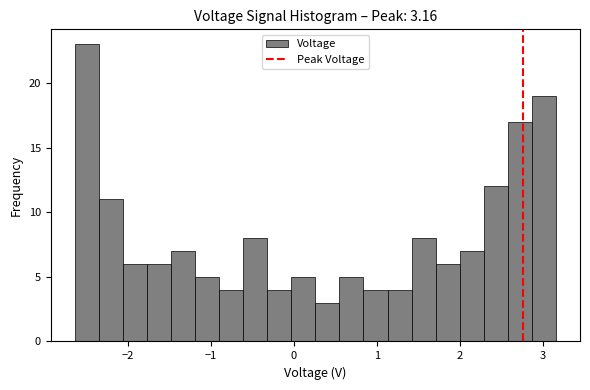

Read against the x-axis, roughly where is the centre of the tallest bar?

-2.5